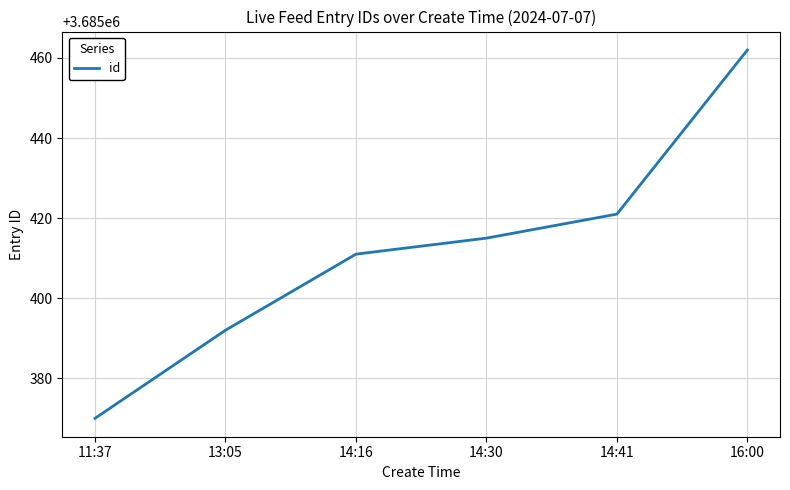

Where is the data nearest to the value 3685416?

14:30